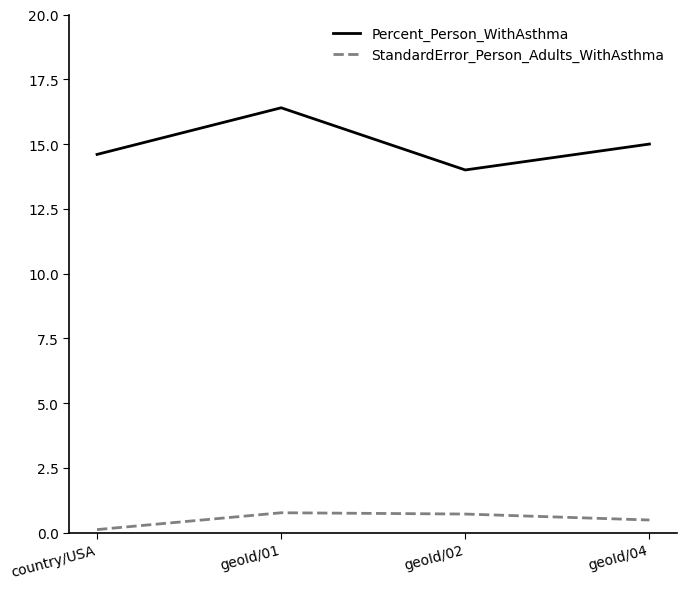

What position from the left is geoId/02?

3